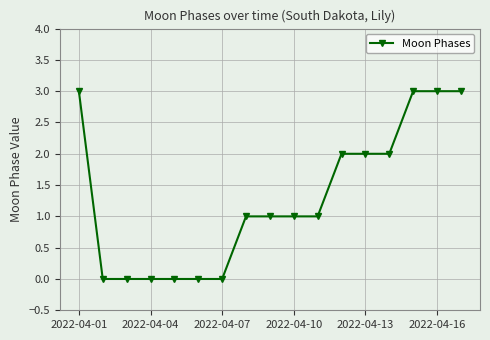

What is the sum of all values?

22